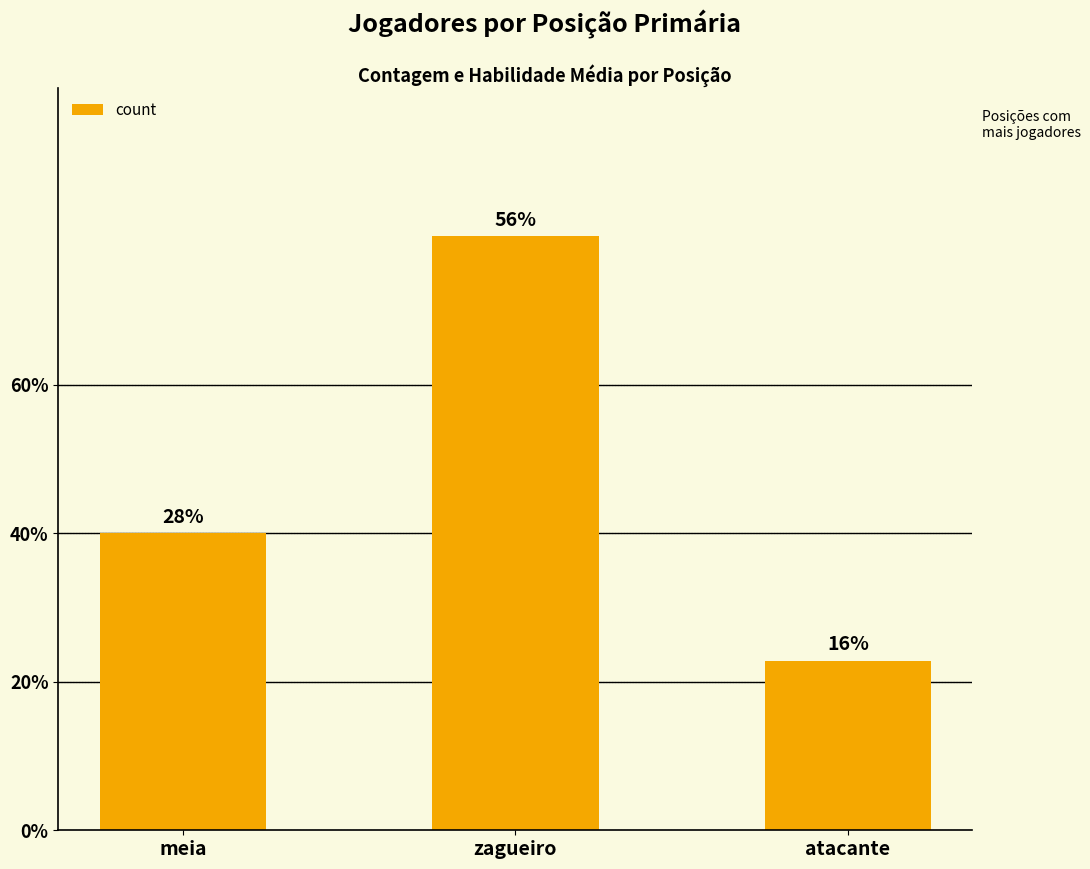

What is the label of the 1st bar from the right?

atacante